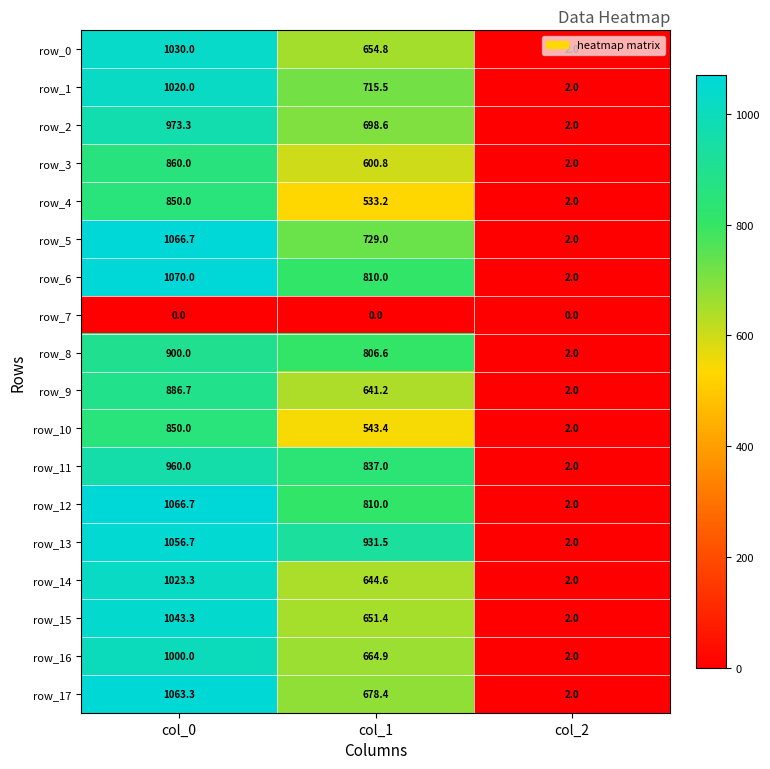

Rank the categories by row_3 value from highest to lowest.

col_0, col_1, col_2